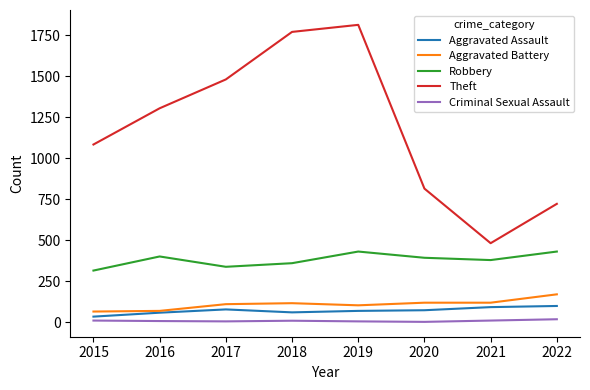

Which series changed the most between 2019 and 2021?

Theft